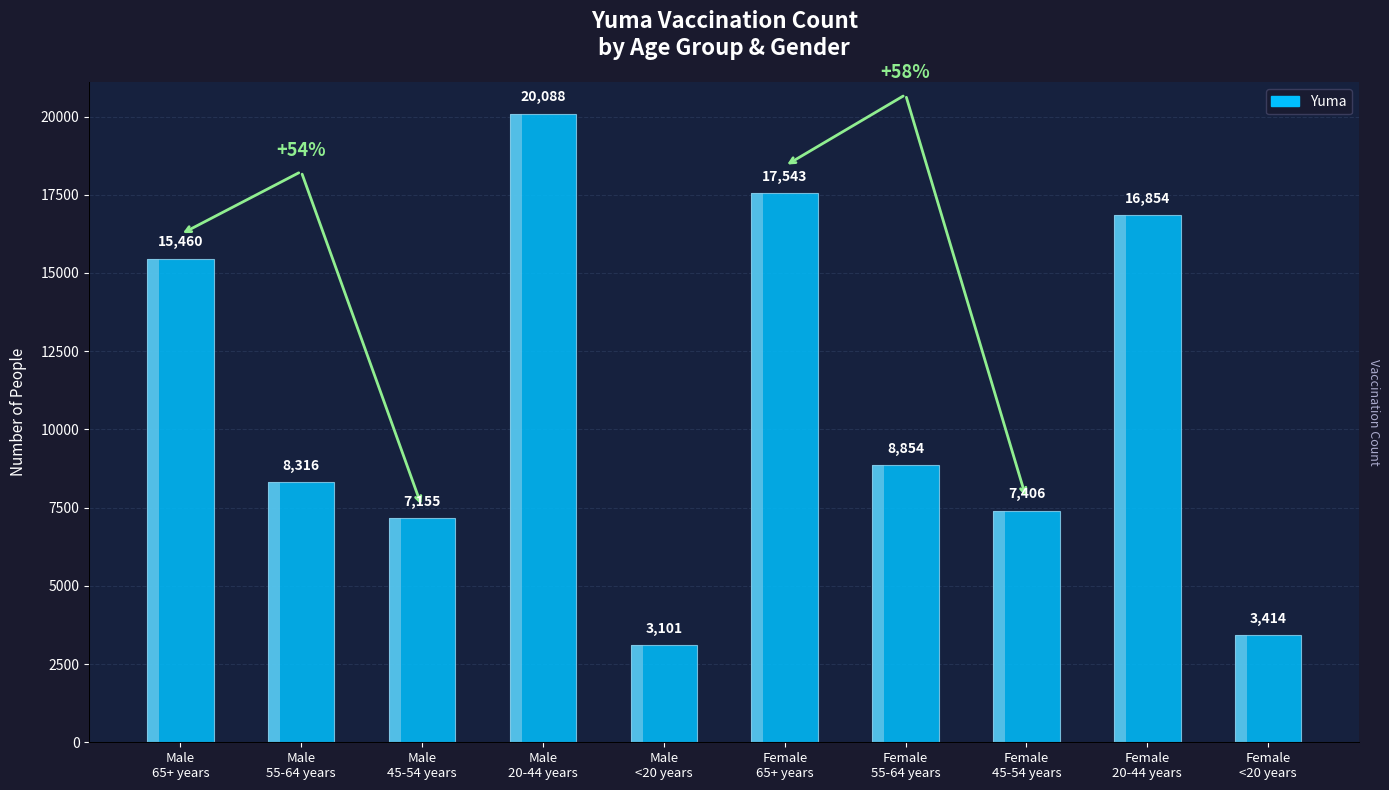

What position from the right is Male
20-44 years?

7